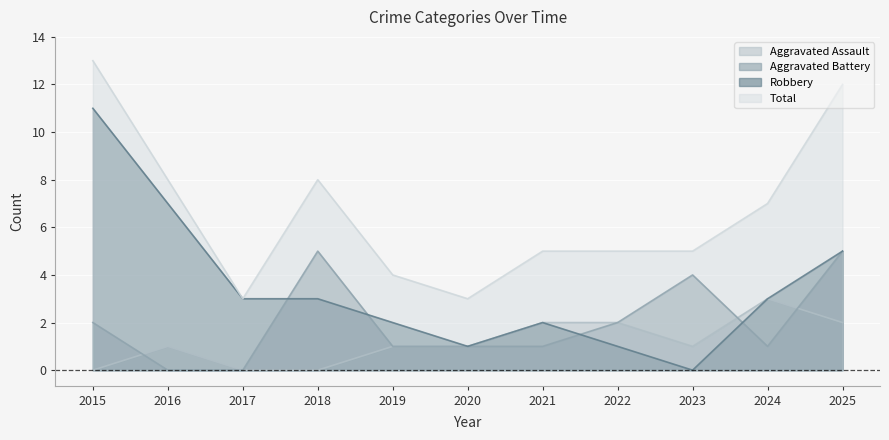

Count the Aggravated Battery values in the range 1 to 4.

7